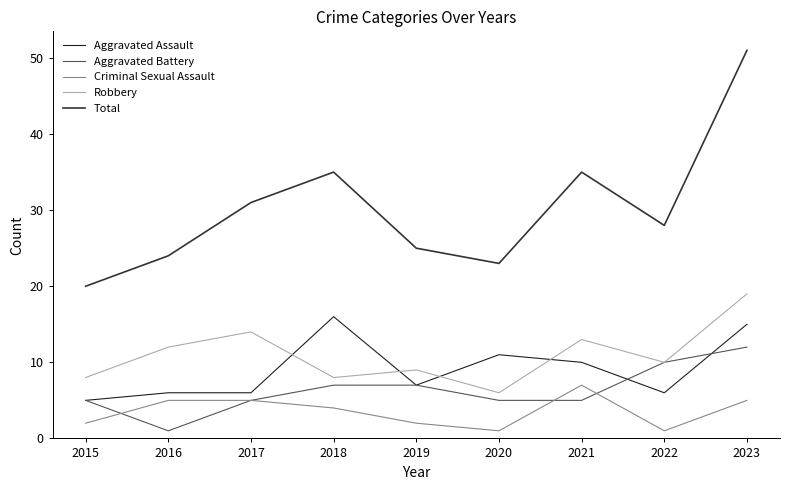

What is the sum of all Robbery values?

99